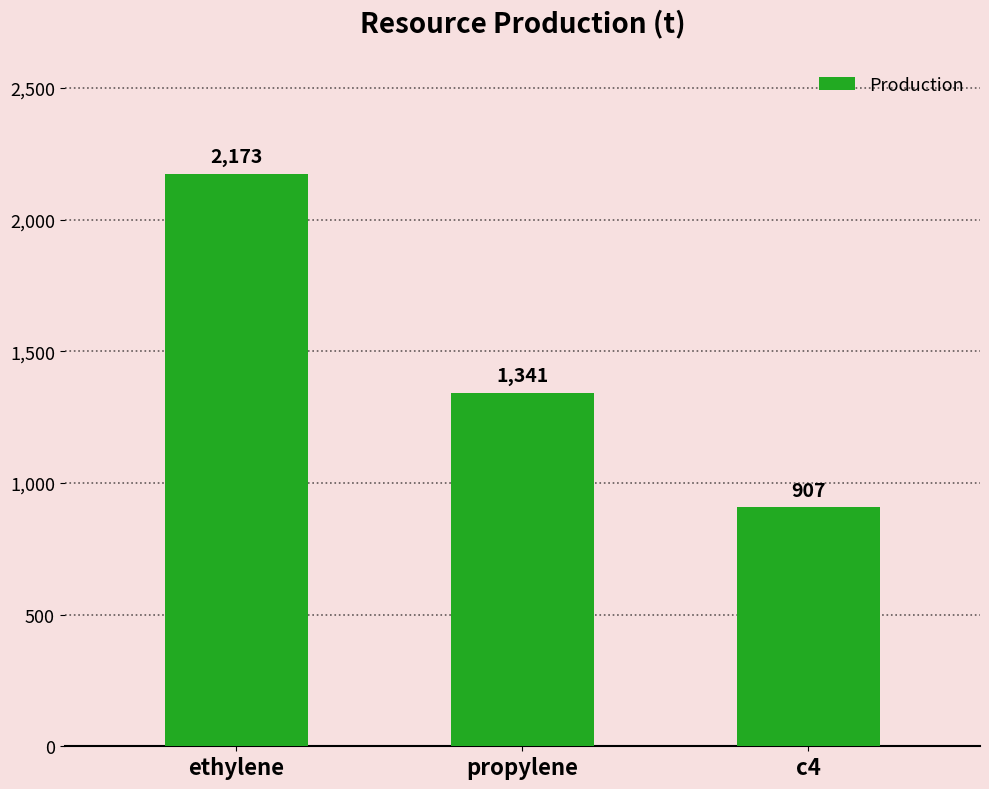

How many values are below 1341?

1